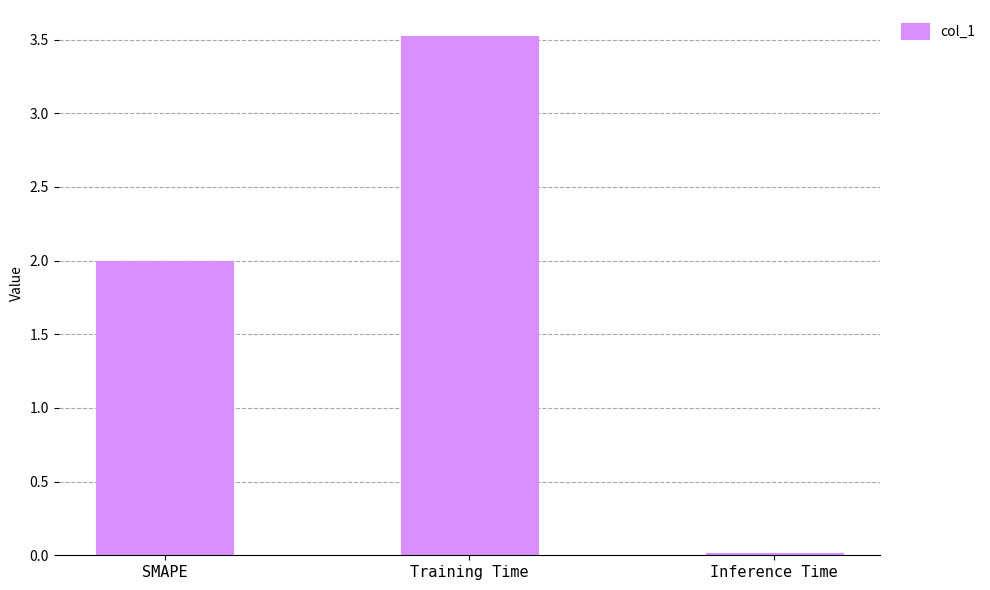

List the labels in order of value, largest first.

Training Time, SMAPE, Inference Time